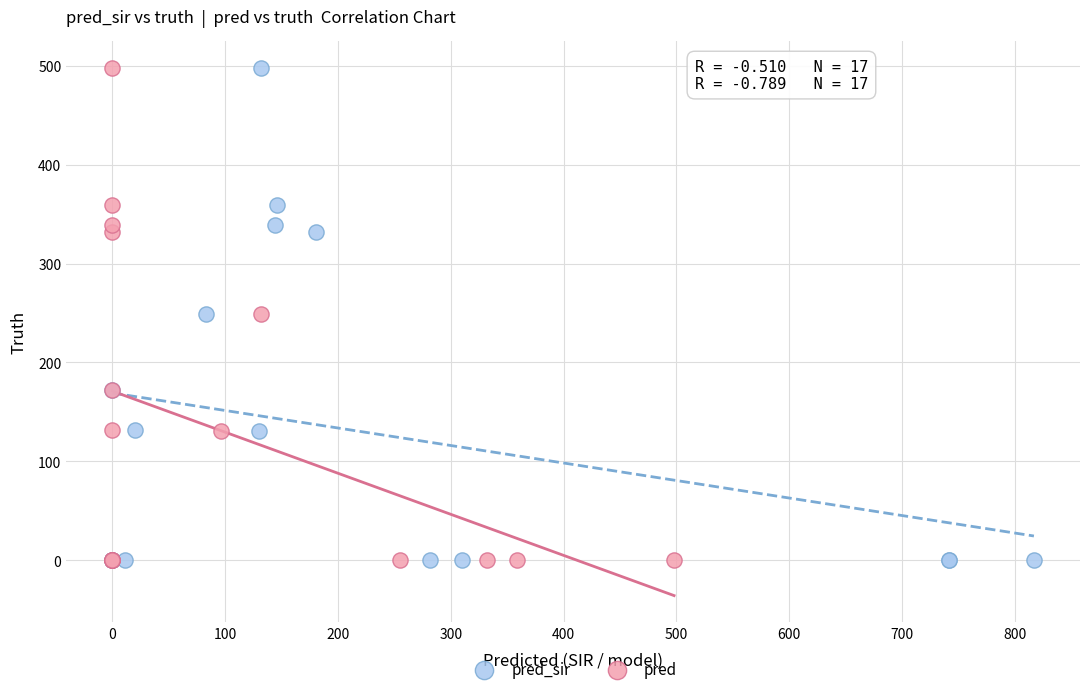

What are all the series names shown in the legend?

pred_sir, pred